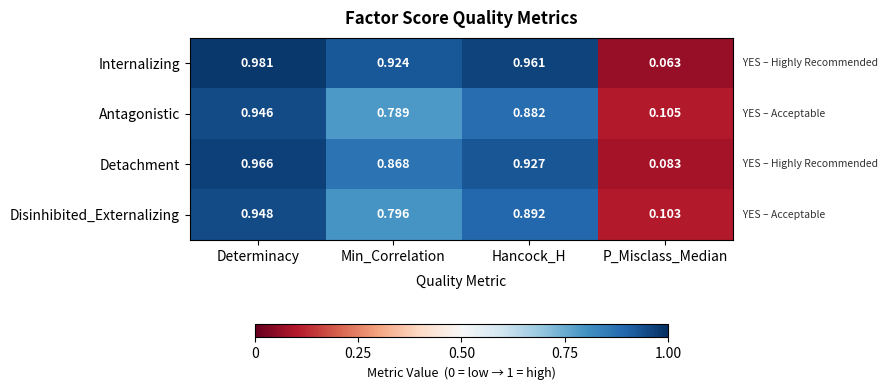

Count the number of categories in the chart.

4